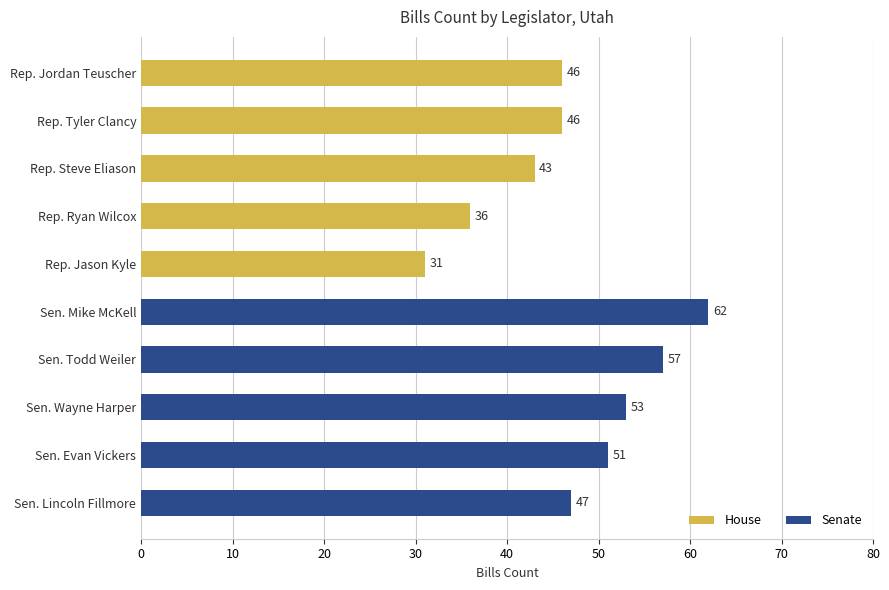

How many bars are there in total?

10